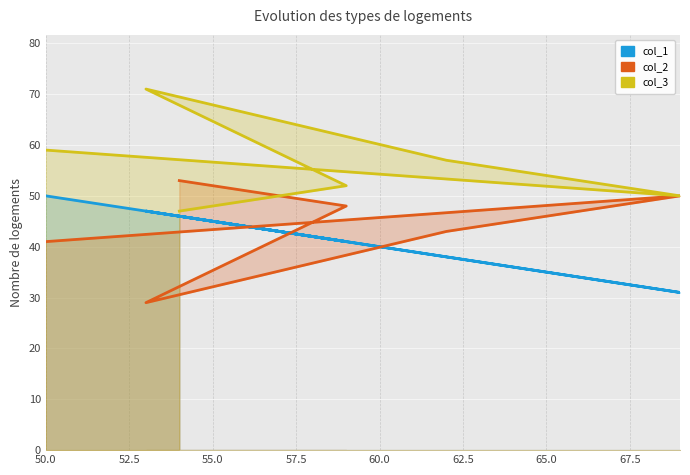

The value of col_2 at 57.5 is 10. True or false?

False